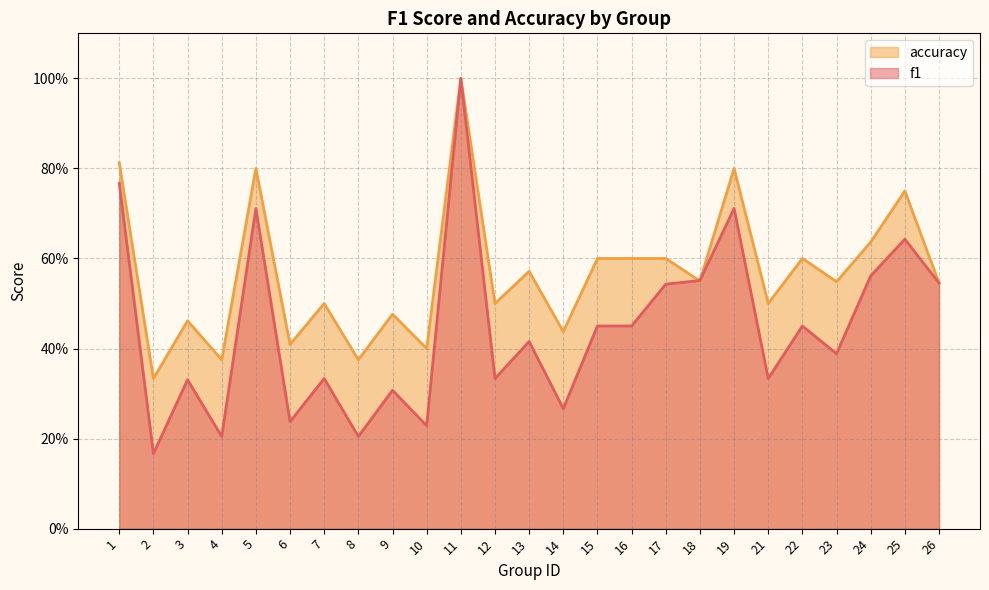

Reading right to left, list all the values displayed in this chart.

f1: 26=0.5	25=0.6	24=0.6	23=0.4	22=0.5	21=0.3	19=0.7	18=0.6	17=0.5	16=0.5	15=0.5	14=0.3	13=0.4	12=0.3	11=1.0	10=0.2	9=0.3	8=0.2	7=0.3	6=0.2	5=0.7	4=0.2	3=0.3	2=0.2	1=0.8
accuracy: 26=0.5	25=0.8	24=0.6	23=0.5	22=0.6	21=0.5	19=0.8	18=0.6	17=0.6	16=0.6	15=0.6	14=0.4	13=0.6	12=0.5	11=1.0	10=0.4	9=0.5	8=0.4	7=0.5	6=0.4	5=0.8	4=0.4	3=0.5	2=0.3	1=0.8